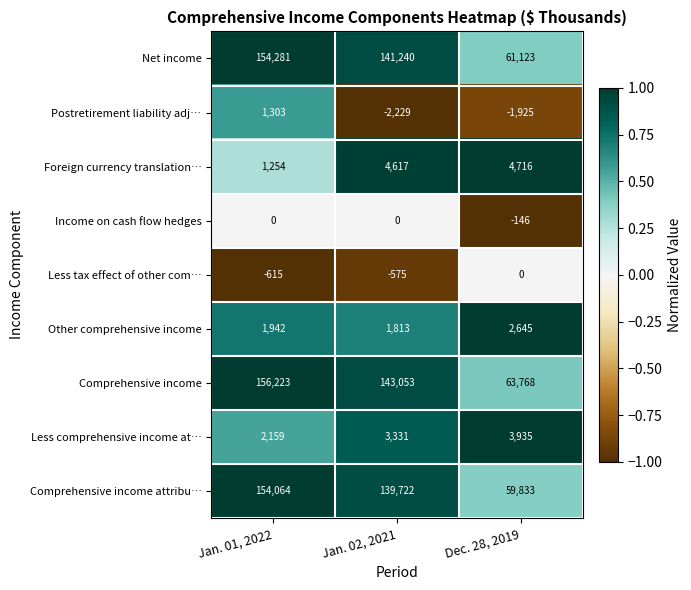

Rank the series at Dec. 28, 2019 from lowest to highest value.

Postretirement liability adj…, Income on cash flow hedges, Less tax effect of other com…, Other comprehensive income, Less comprehensive income at…, Foreign currency translation…, Comprehensive income attribu…, Net income, Comprehensive income